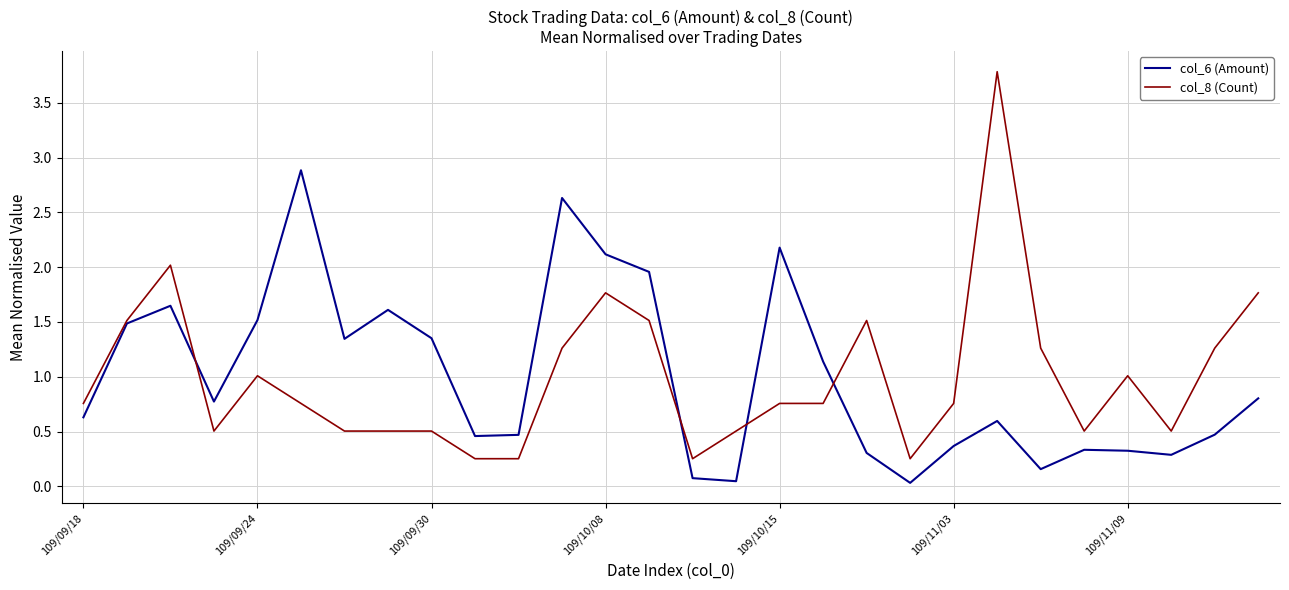

What is the maximum value shown in the chart?

3.8